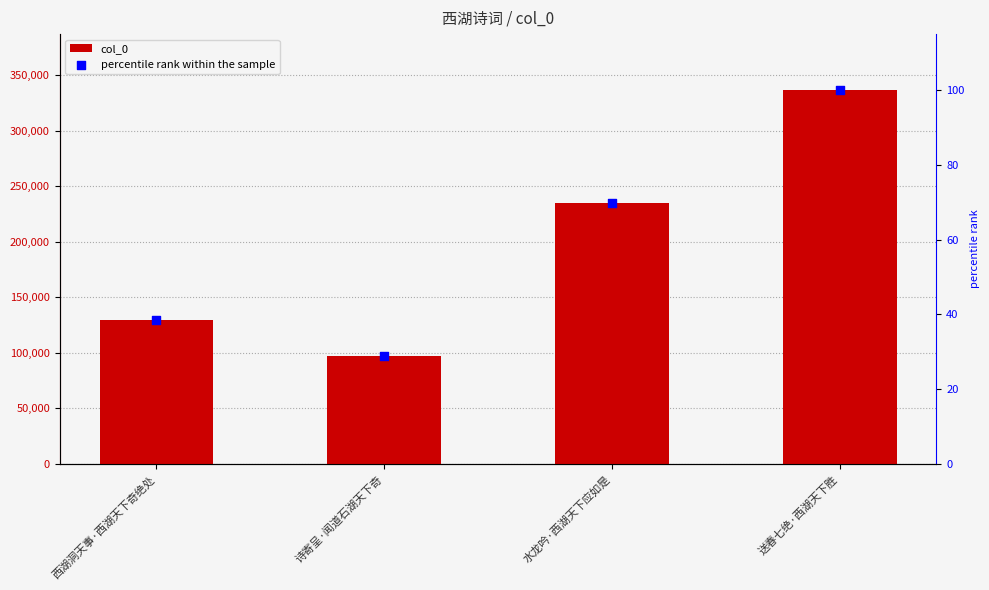

Which series reaches the minimum Y coordinate?

percentile rank within the sample